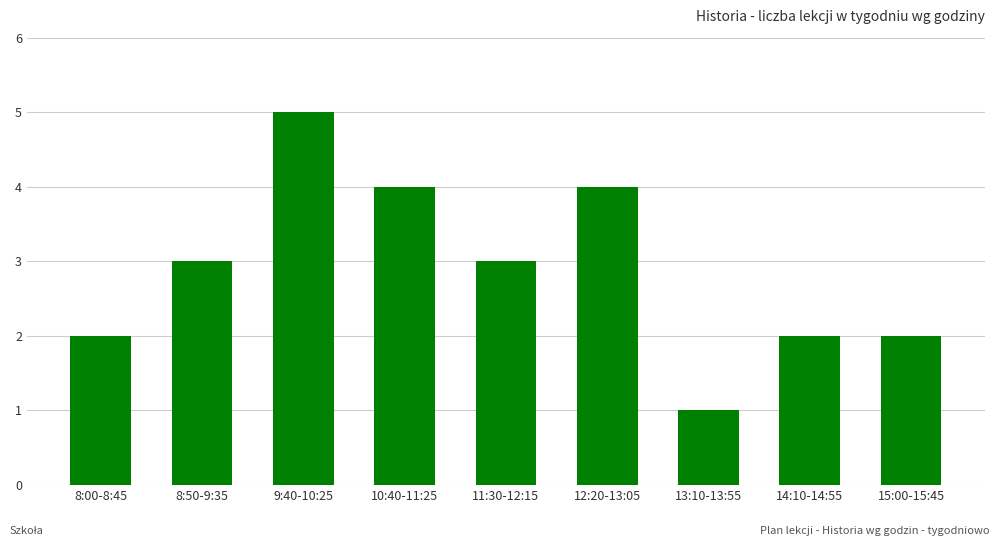

What value does the data have at 10:40-11:25?

4